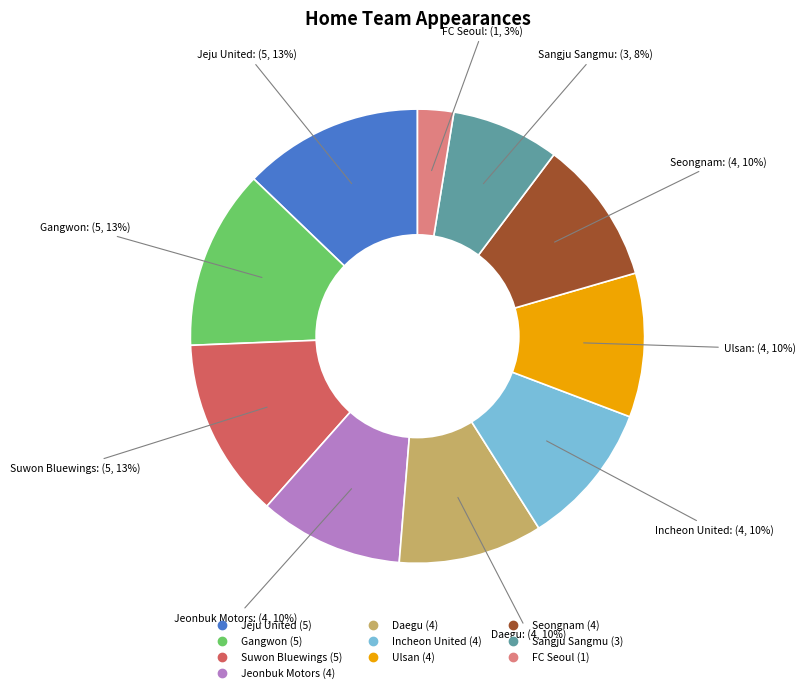

To the nearest percent, what is the difference between the largest and smallest slice percentages?

10%